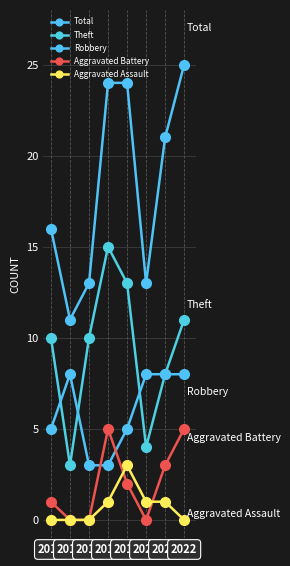

Is this an area chart (filled region under the line)?

No